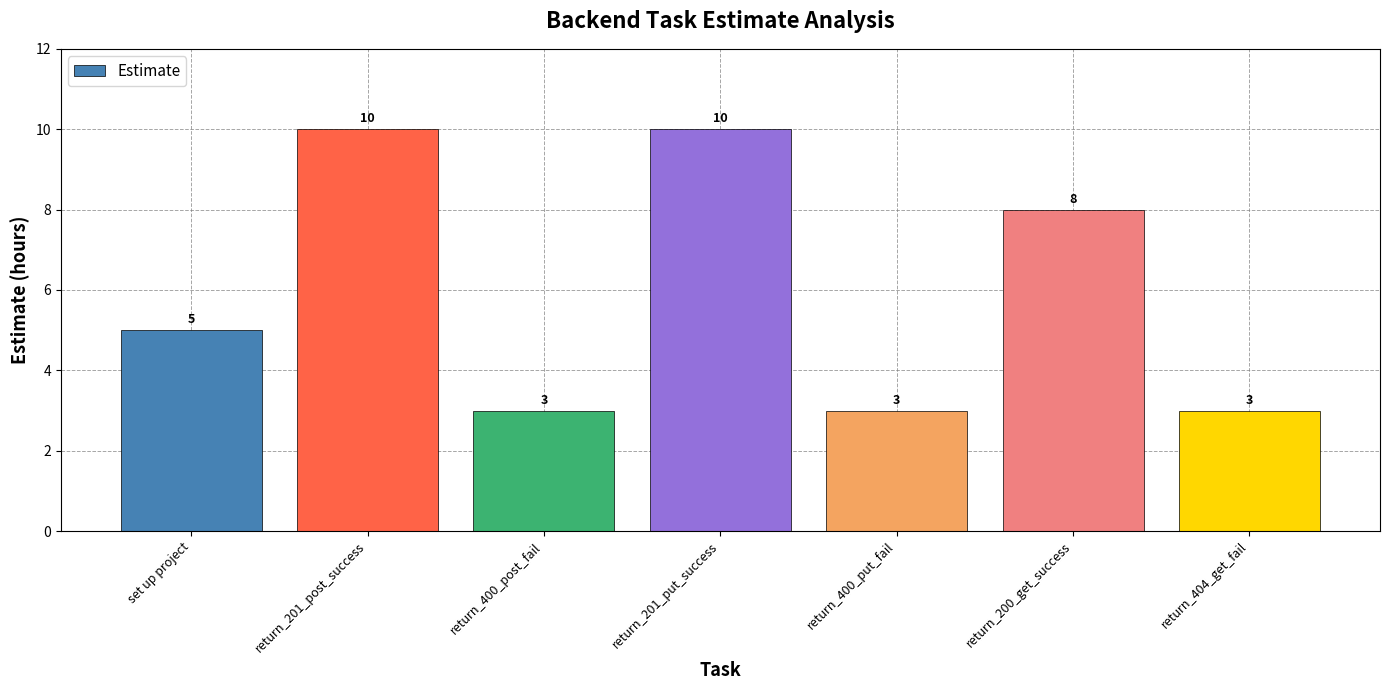

What is the ratio of the value at return_200_get_success to the value at return_400_put_fail?

2.7